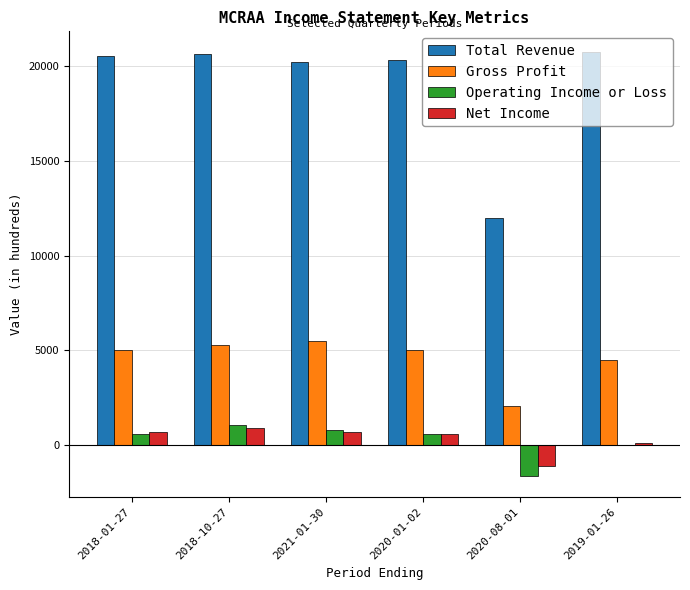

Which series has the largest total across all categories?

Total Revenue